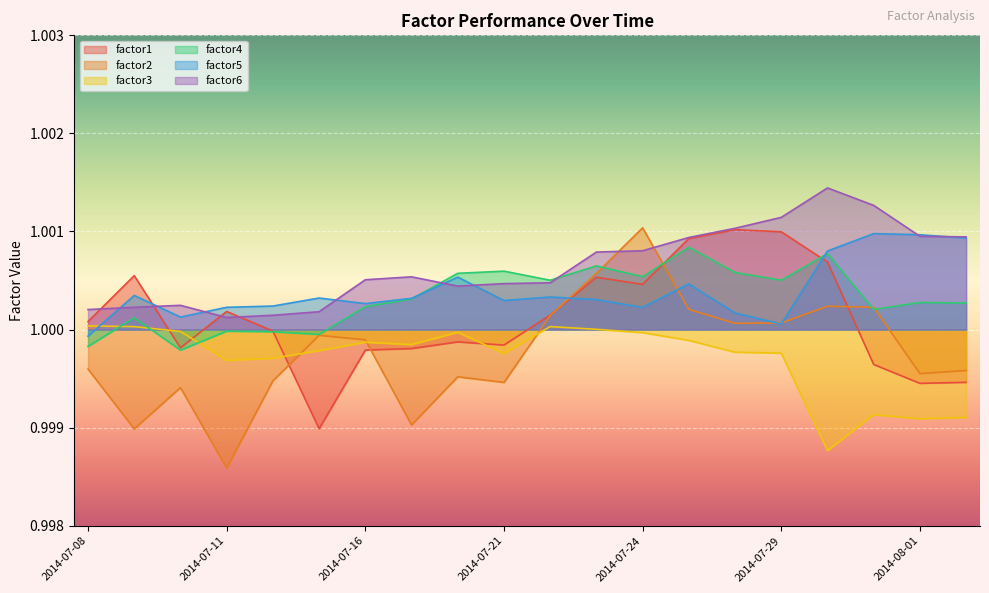

How many lines are shown in the chart?

6